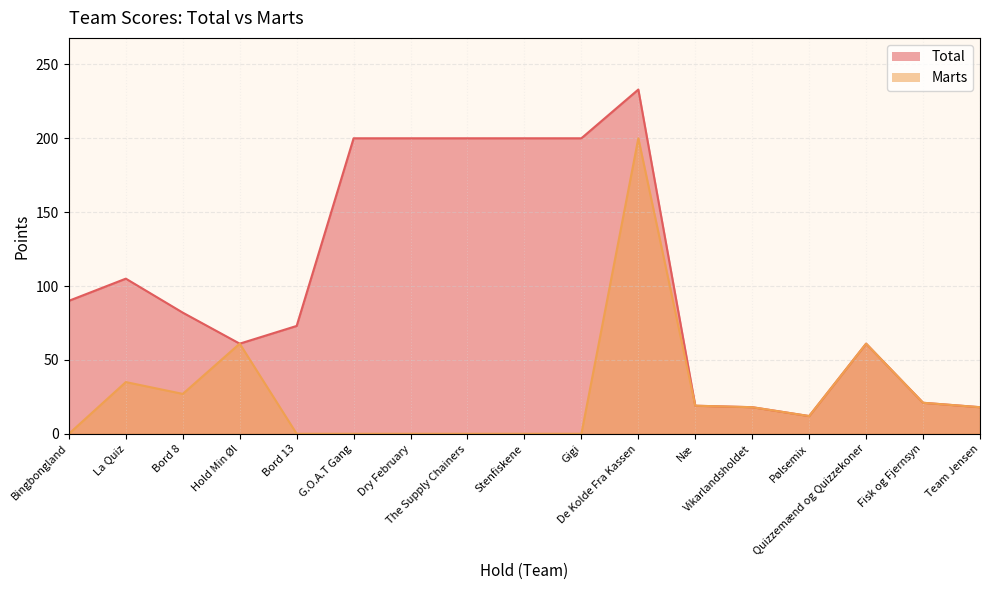

True or false: Marts has a value of 0 at G.O.A.T Gang.

True